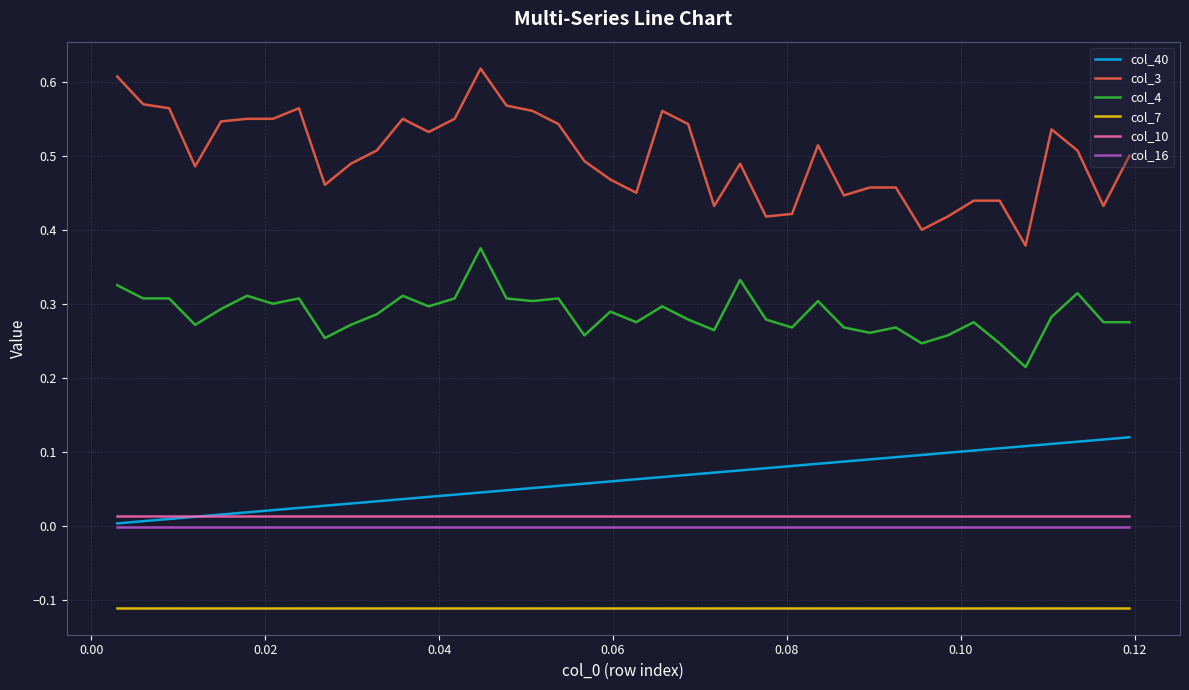

Count the number of categories in the chart.

40